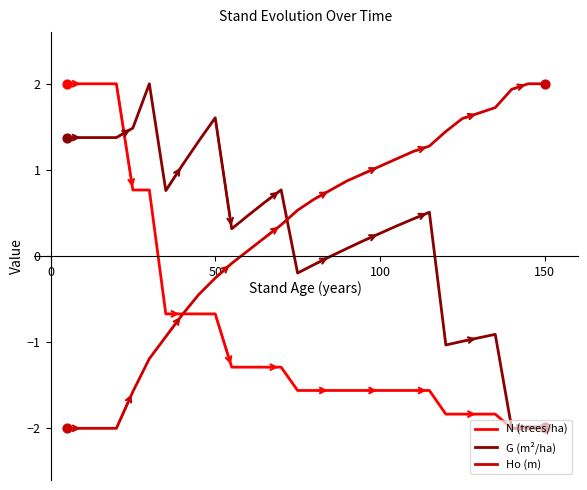

At how many categories does at least one series exceed -1?

30